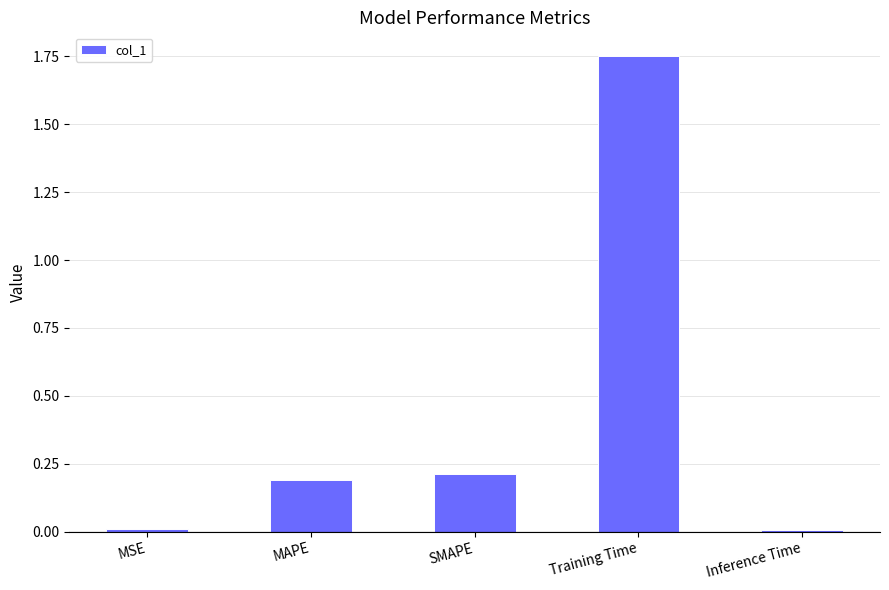

The value at SMAPE is 0.3. True or false?

False